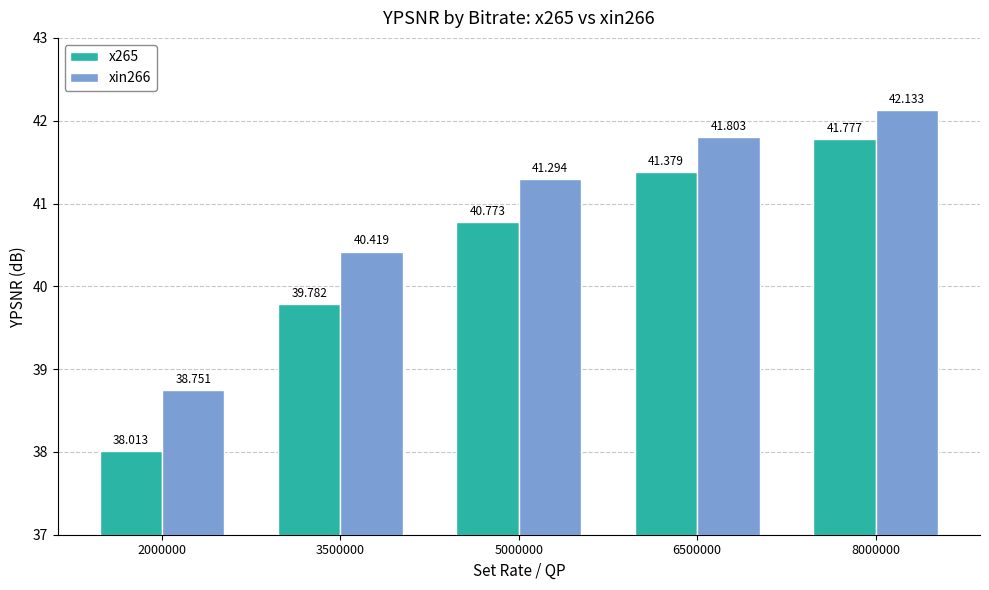

What is the highest value of the x265 series?

41.8